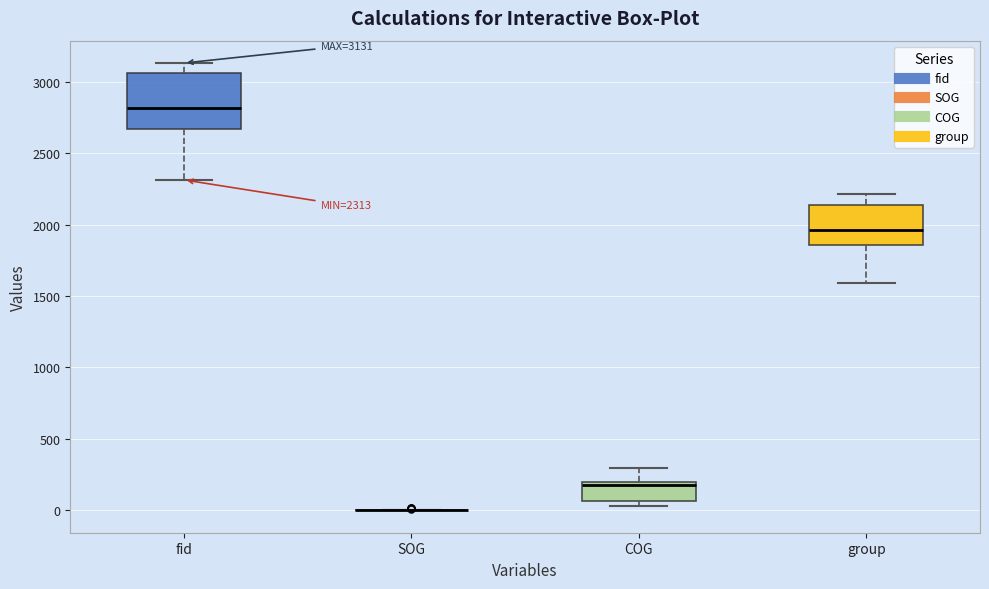

Comparing the boxes themselves (not the whiskers), which one is the tallest?

fid